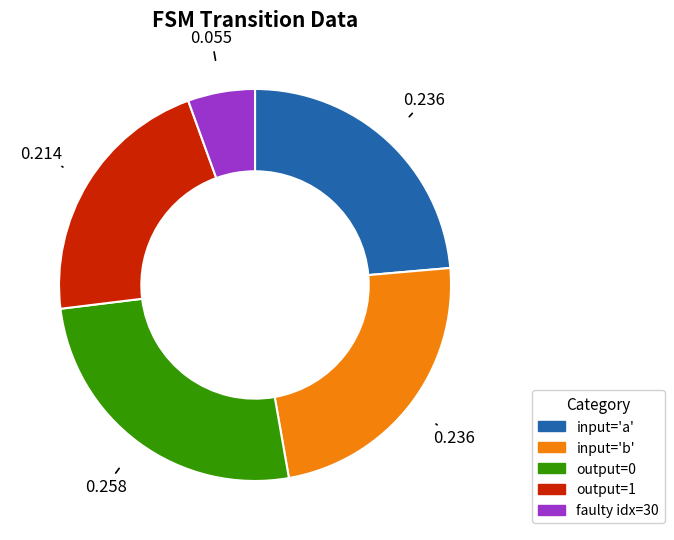

Is there a majority slice in this chart?

No